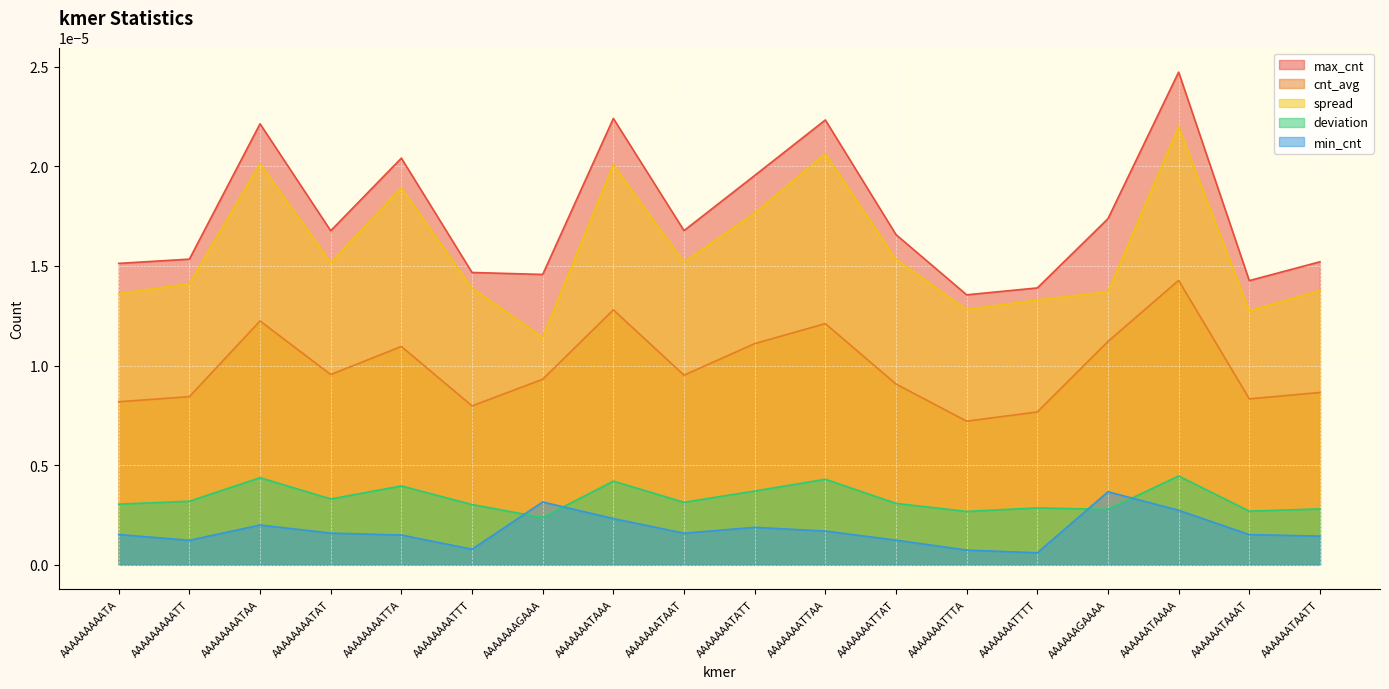

Is it true that spread equals 0.0 at AAAAAAAATAT?

False